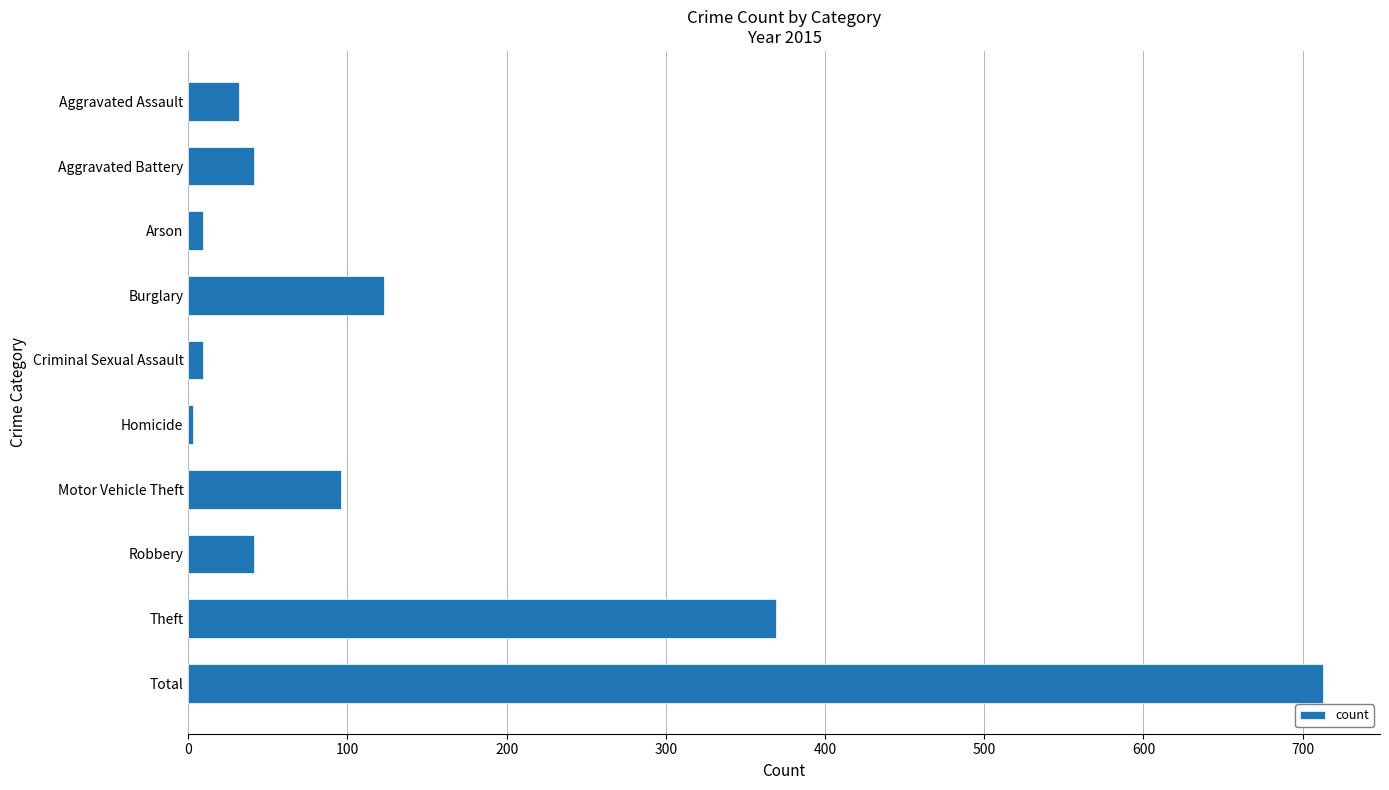

Reading bottom to top, extract all data points from this chart.

Total=713	Theft=369	Robbery=41	Motor Vehicle Theft=96	Homicide=3	Criminal Sexual Assault=9	Burglary=123	Arson=9	Aggravated Battery=41	Aggravated Assault=32